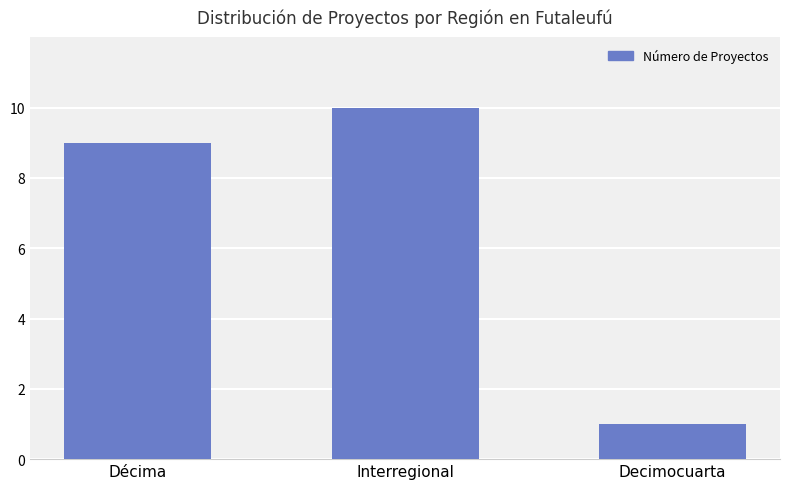

Reading left to right, what are all the values shown in this chart?

9	10	1